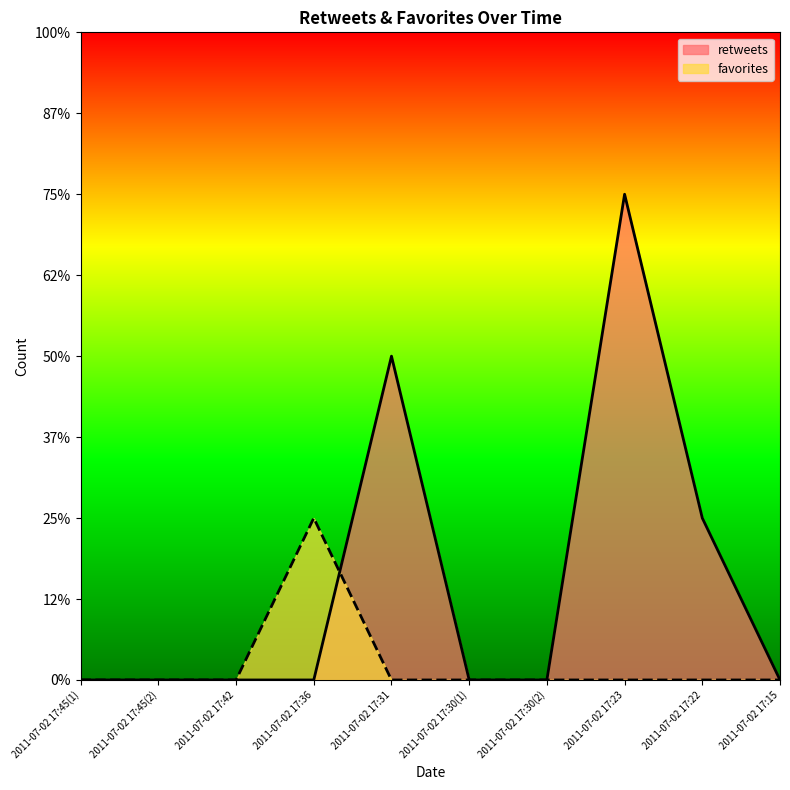

The retweets series shows -1 at 2011-07-02 17:42. True or false?

False